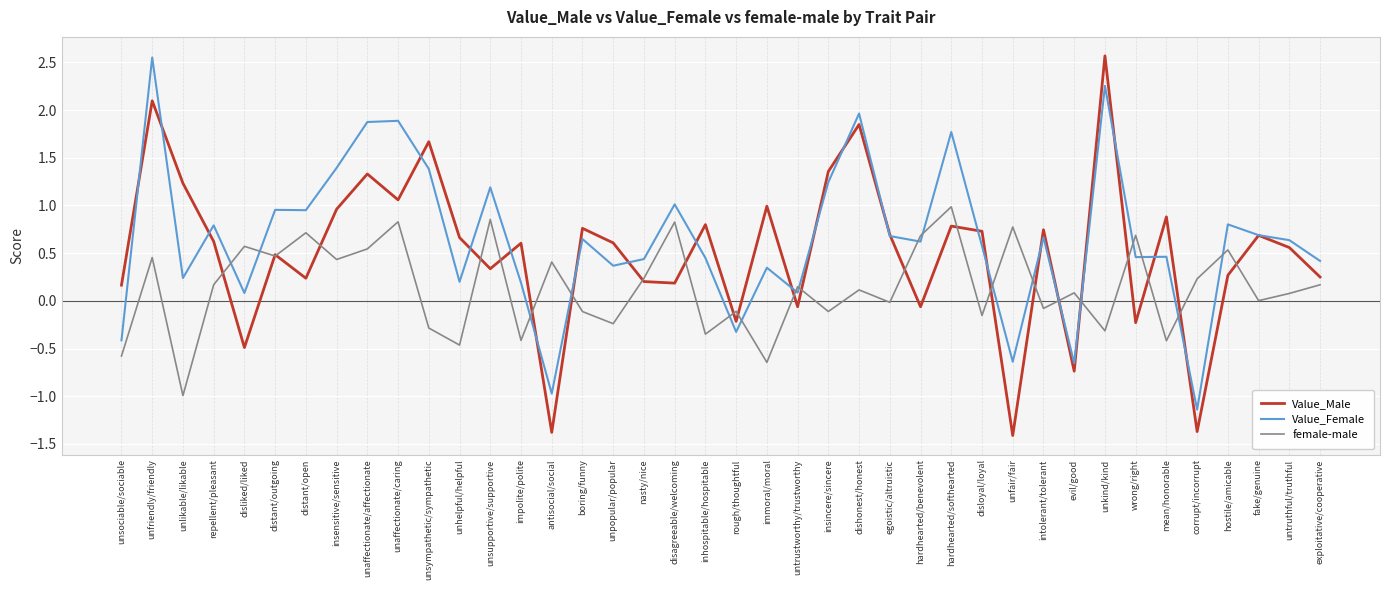

Rank the series by their average value, from lowest to highest.

female-male, Value_Male, Value_Female